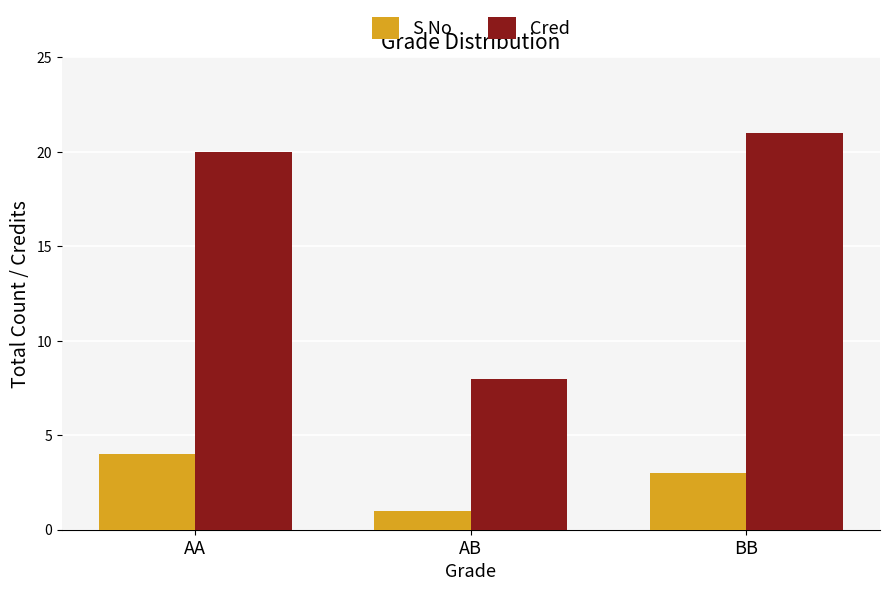

Which series has the largest total across all categories?

Cred